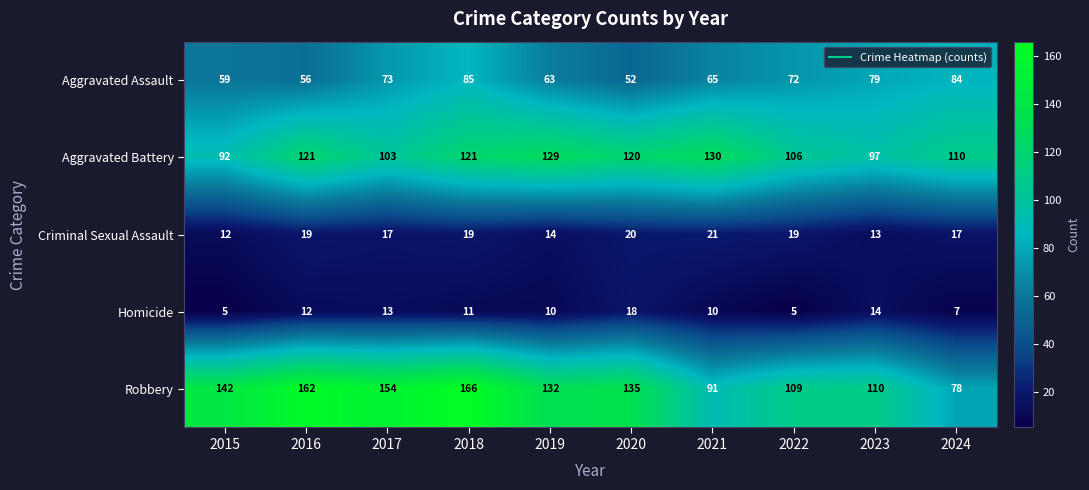

What is the smallest value displayed?

5